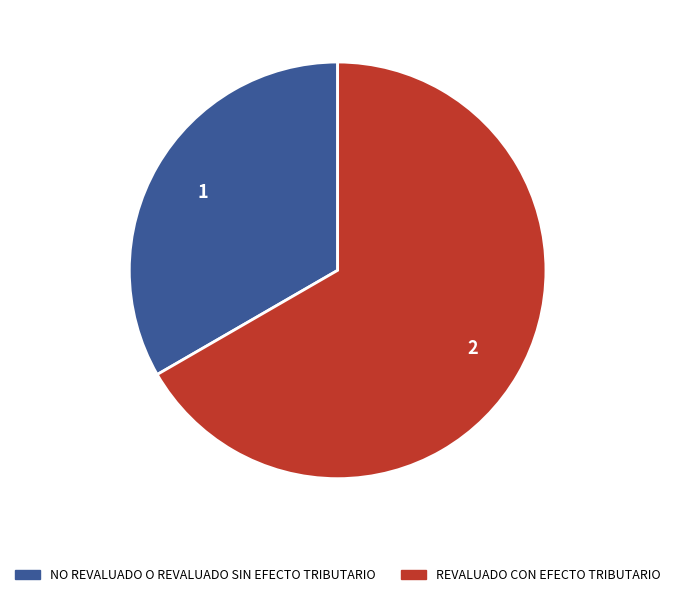

What is the ratio of the value at NO REVALUADO O REVALUADO SIN EFECTO TRIBUTARIO to the value at REVALUADO CON EFECTO TRIBUTARIO?

0.5